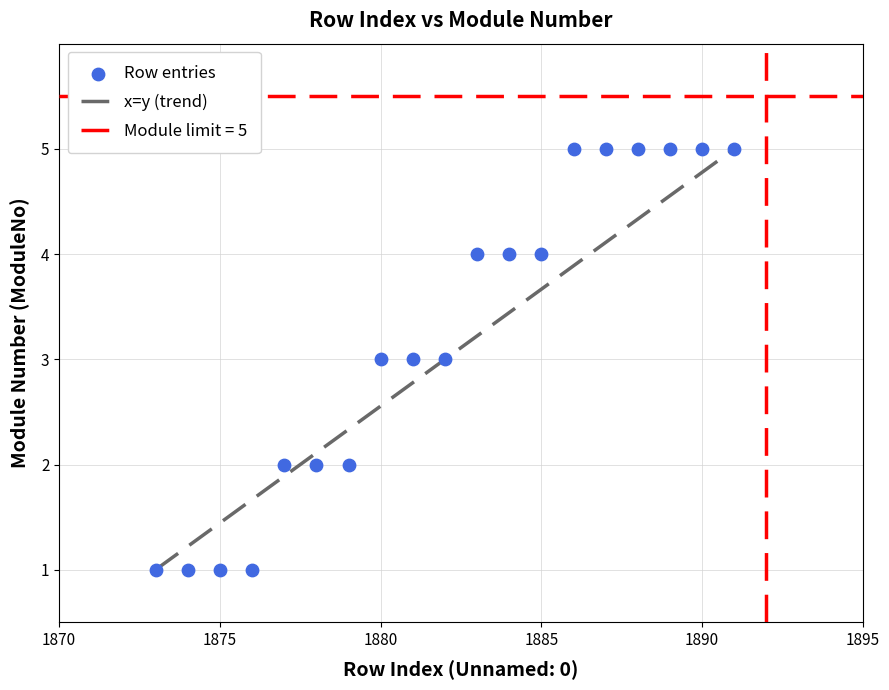

What is the range of X values (max minus min)?

18